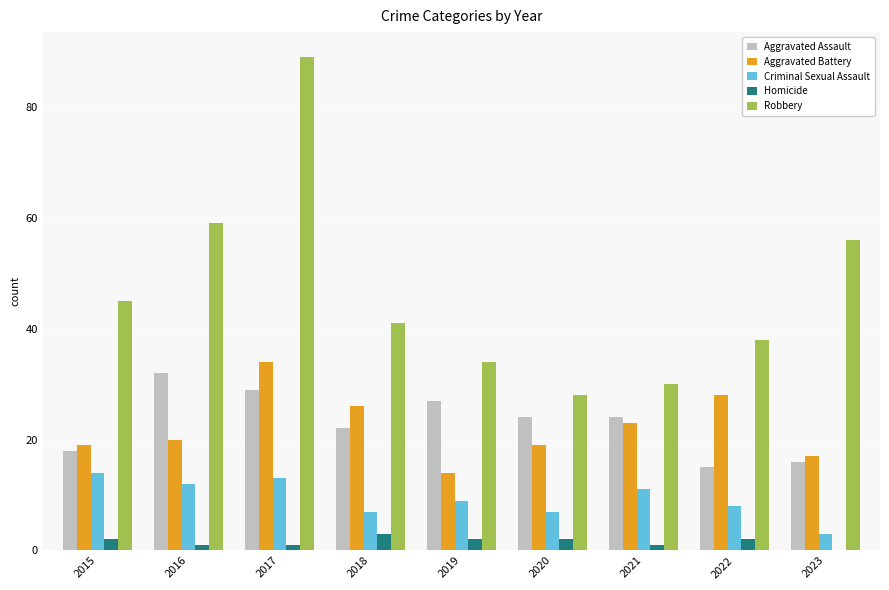

Which series has the largest total across all categories?

Robbery